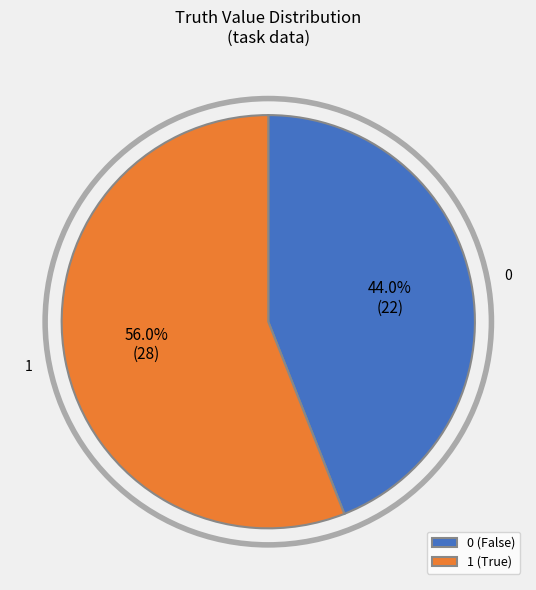

How much of the chart is everything except 1?

44.0%